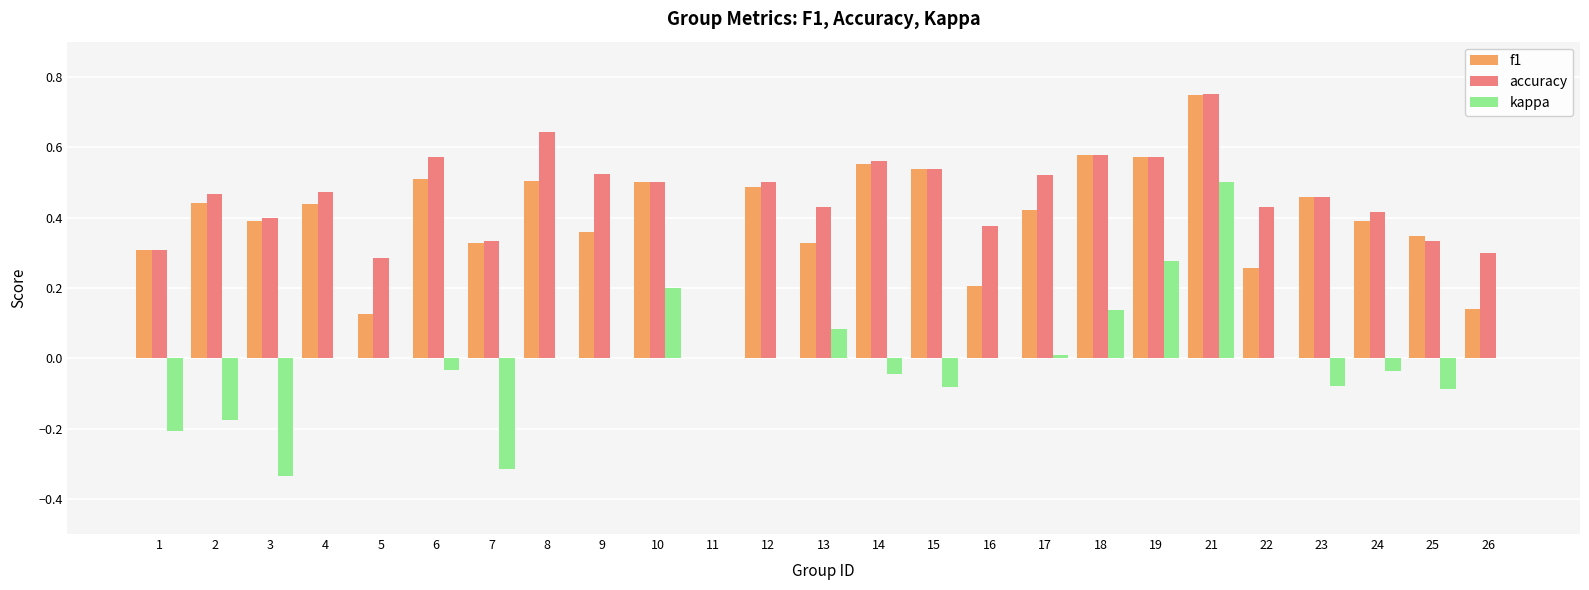

Are the bars horizontal?

No